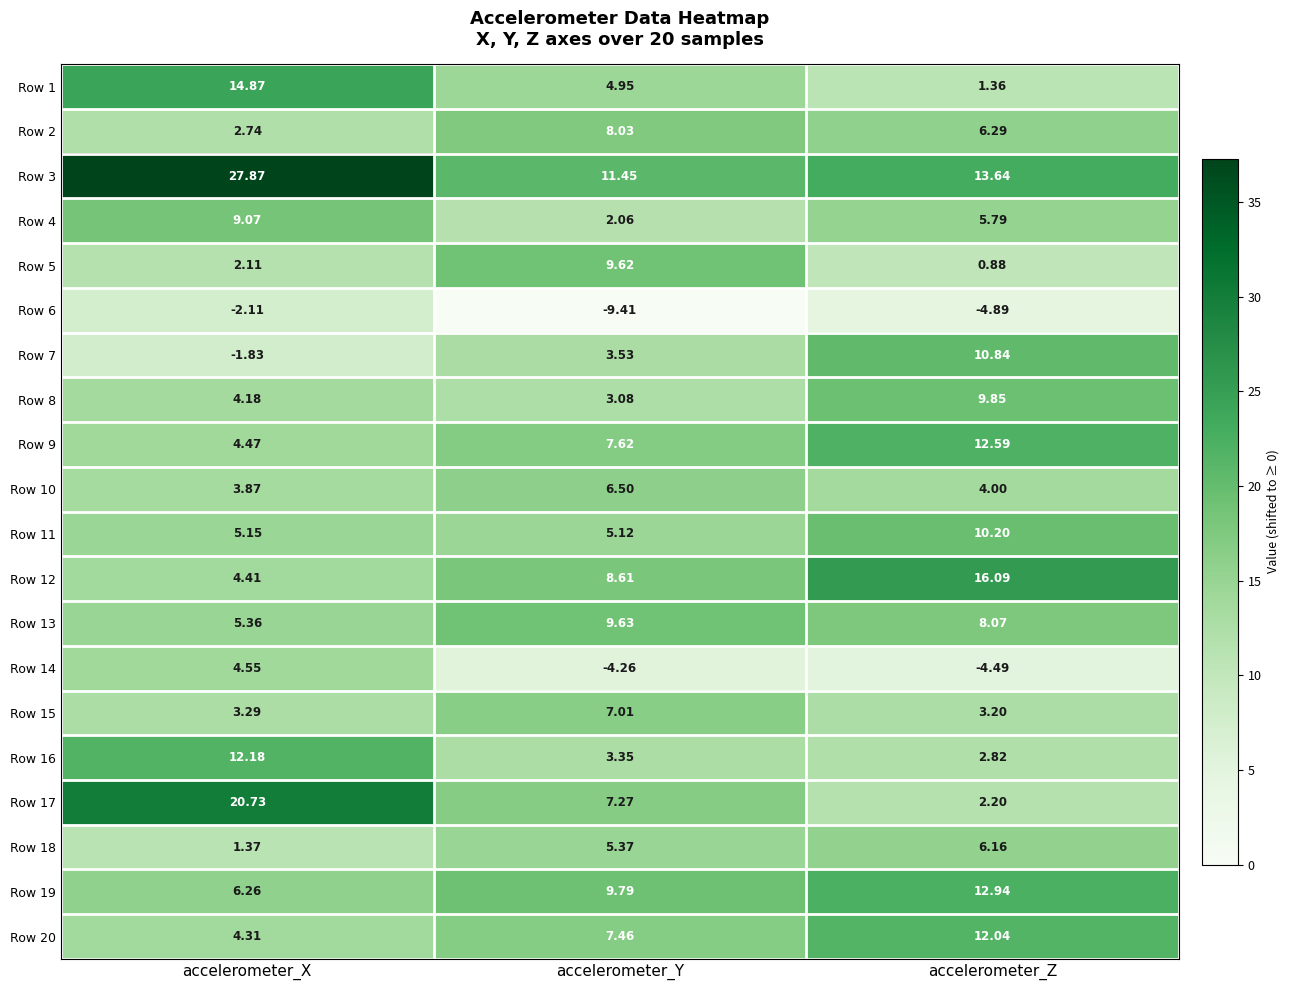

Which series has the widest spread of values?

Row 17